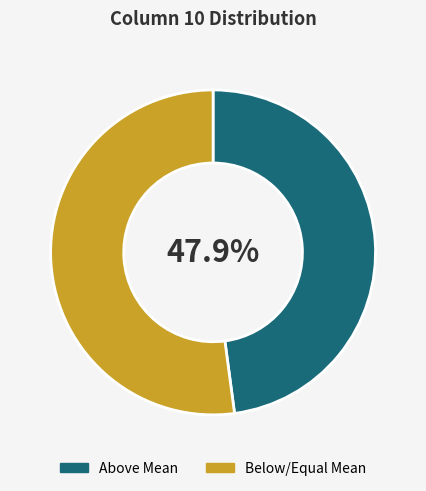

How many slices are in this pie chart?

2